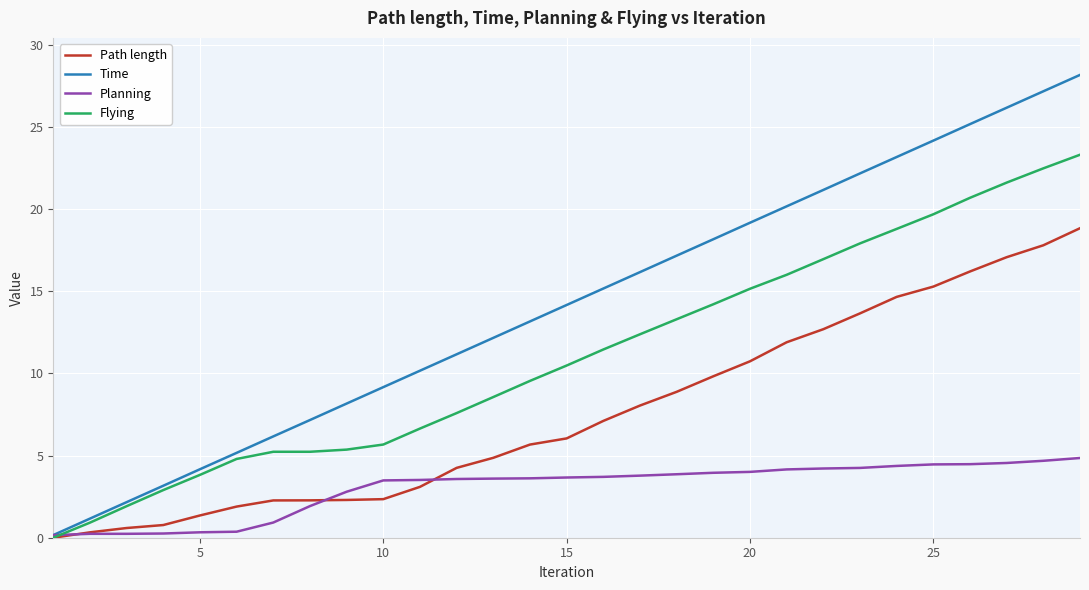

What is the maximum value for Path length?

18.8